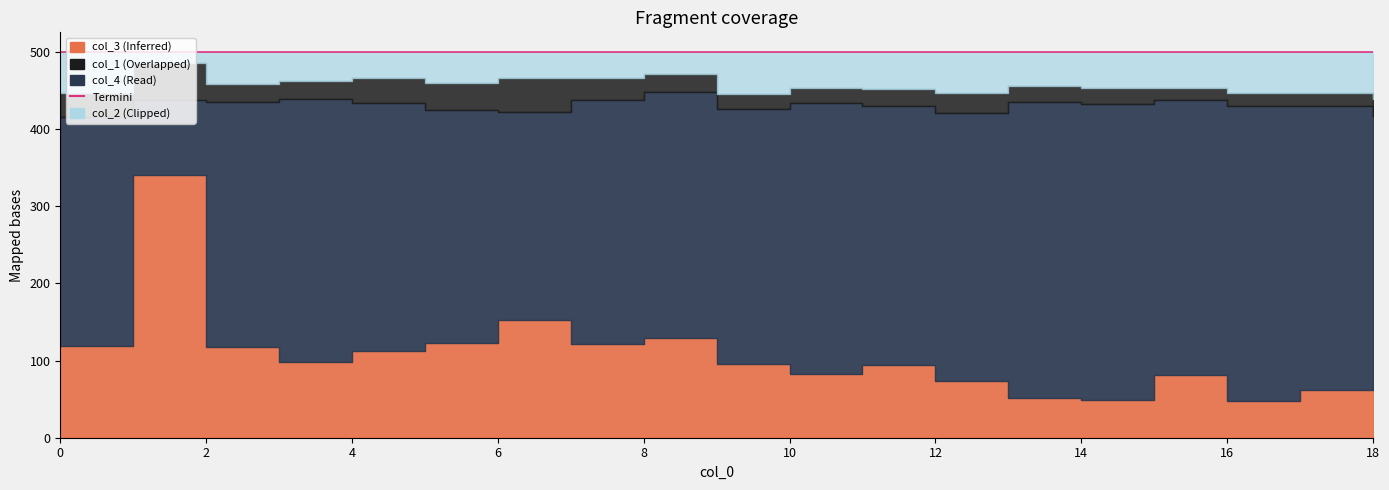

Between 5 and 0, which is larger?

5